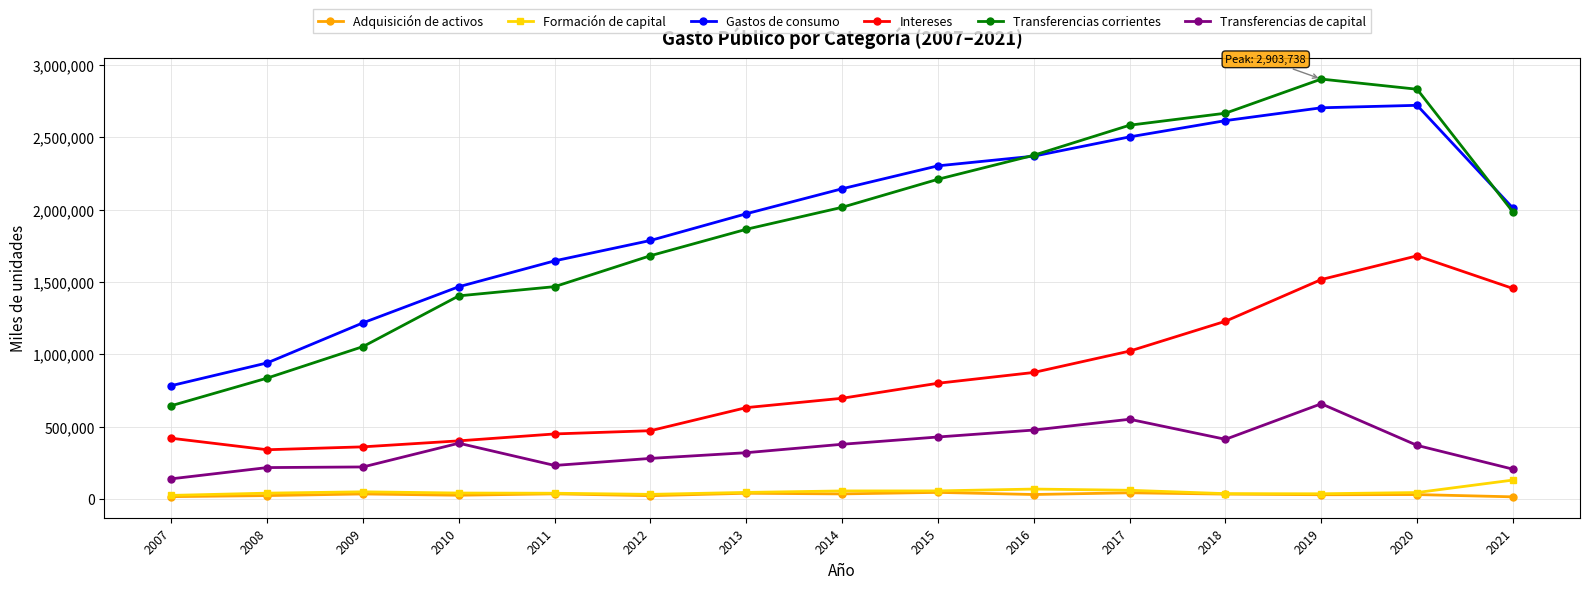

True or false: Transferencias de capital and Transferencias corrientes intersect in this chart.

False